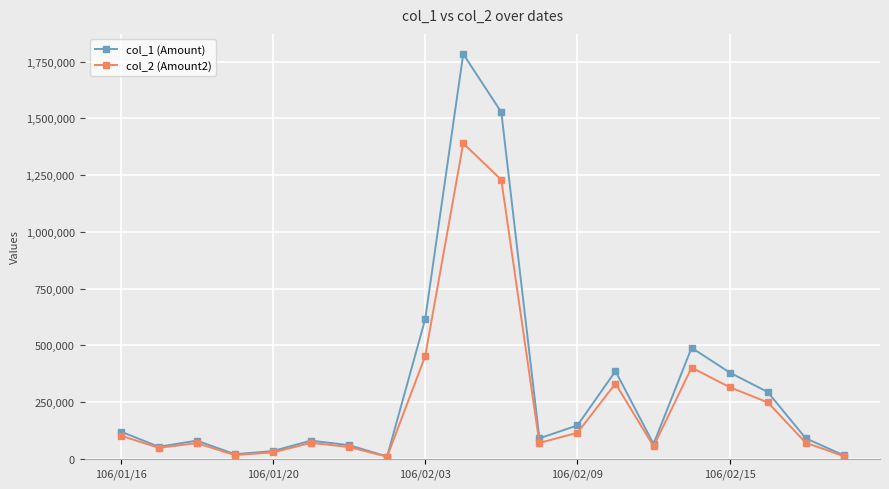

How many lines are shown in the chart?

2